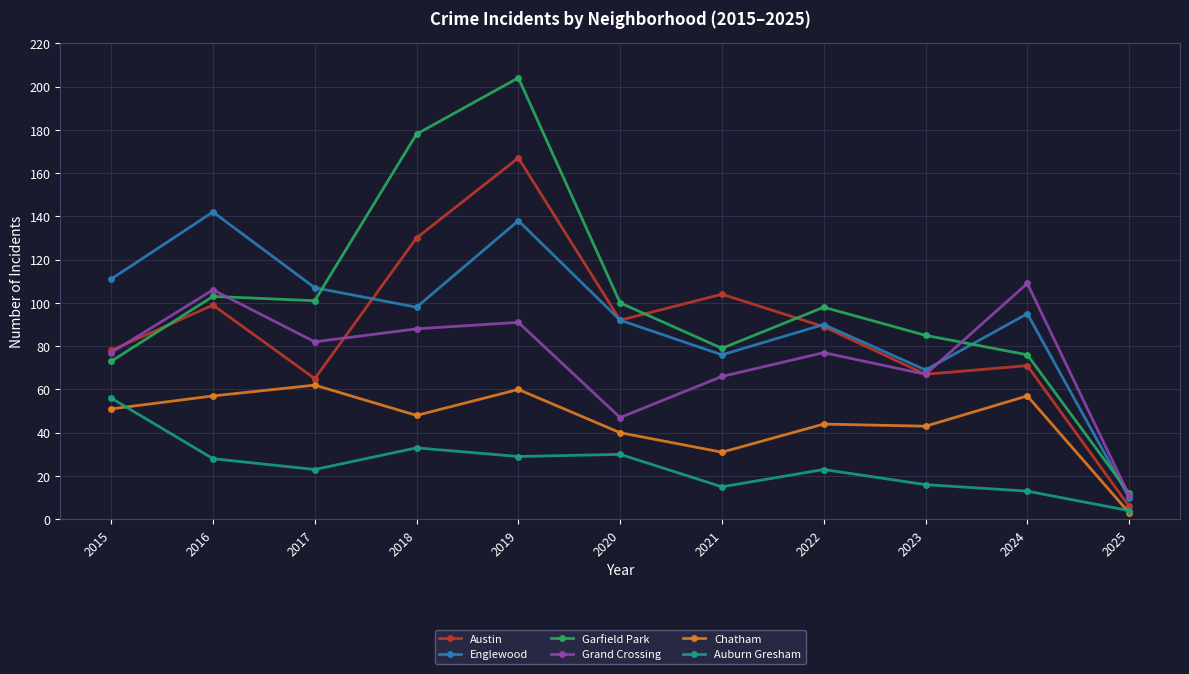

Rank the series by their maximum value, from highest to lowest.

Garfield Park, Austin, Englewood, Grand Crossing, Chatham, Auburn Gresham